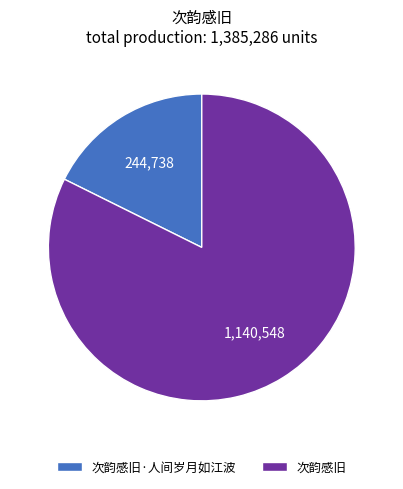

What is the largest slice in the pie chart?

次韵感旧